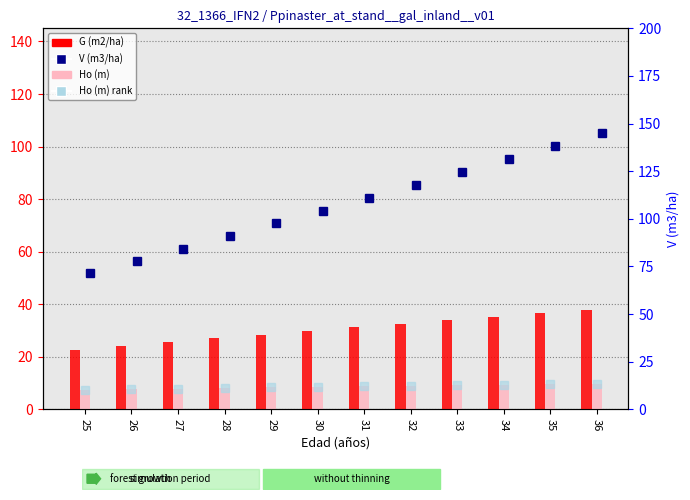

What is the value of the Ho (m) bar at the 12th from the left?

9.7